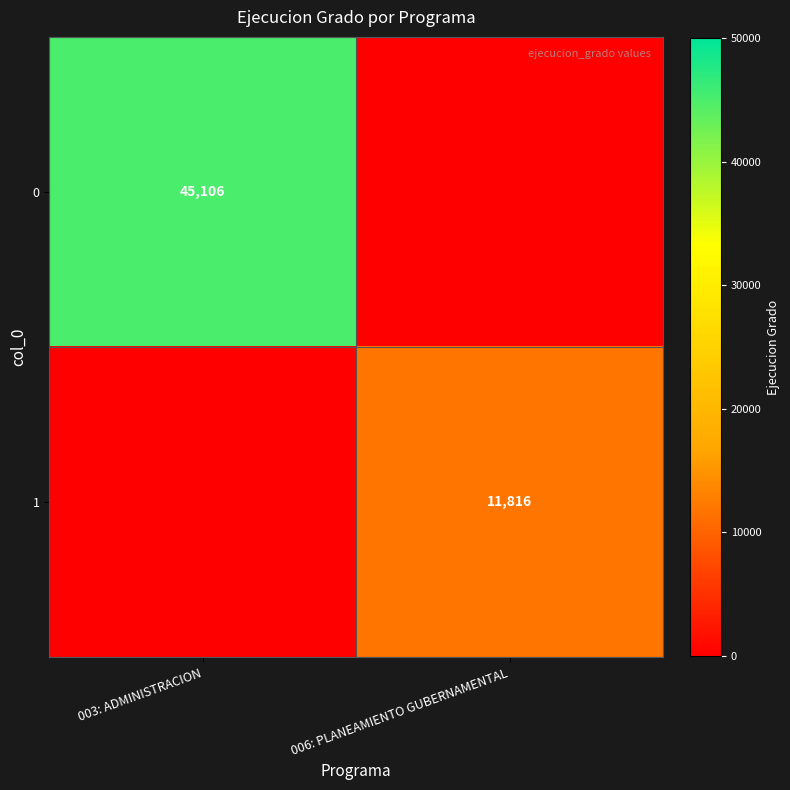

The value of 1 at 006: PLANEAMIENTO GUBERNAMENTAL is 11816. True or false?

True